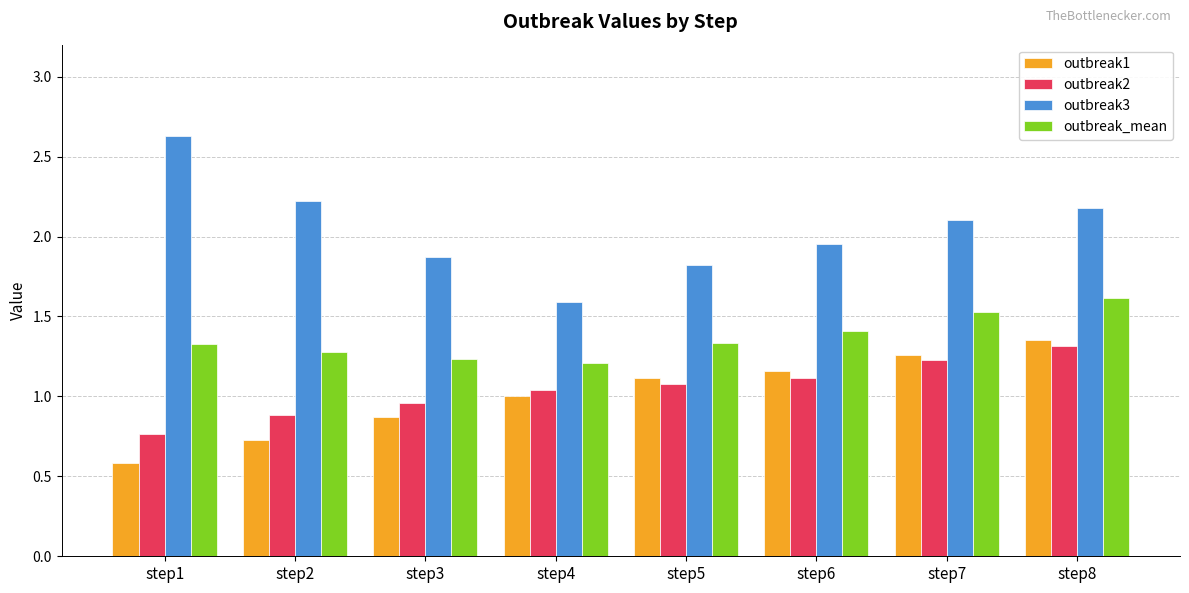

Which series has the largest total across all categories?

outbreak3